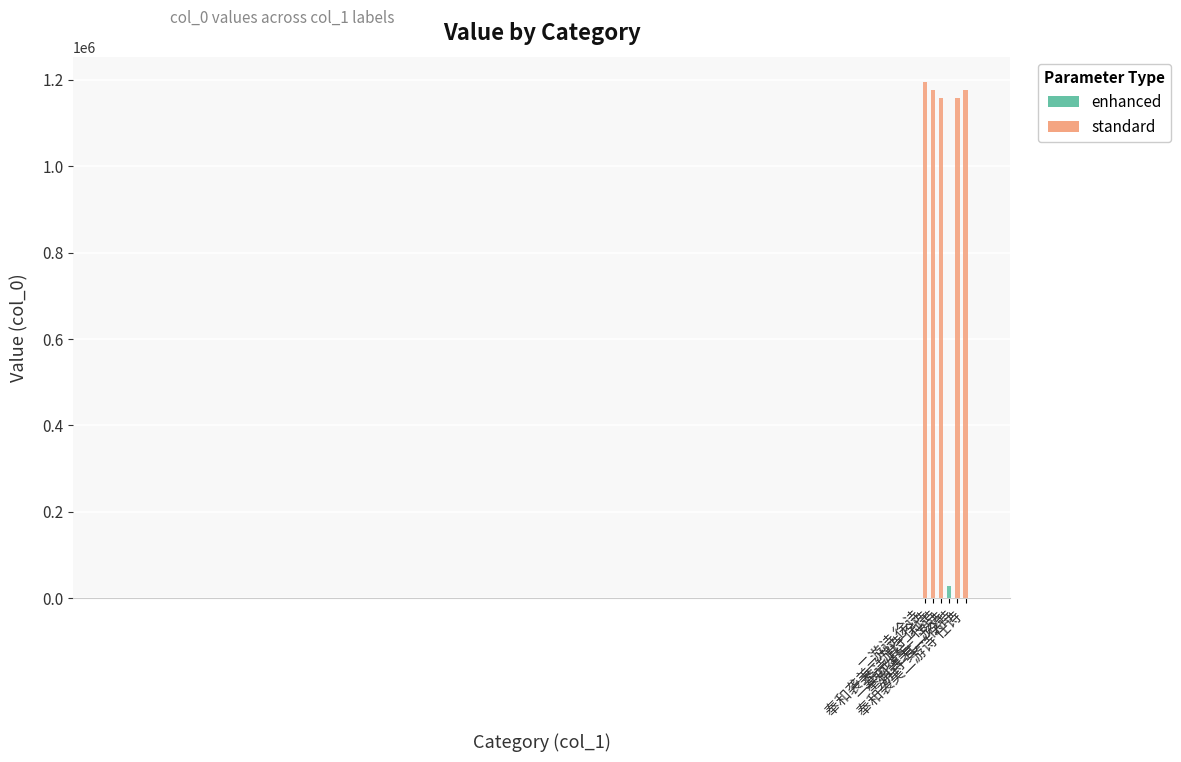

What is the sum of all values?

5891609